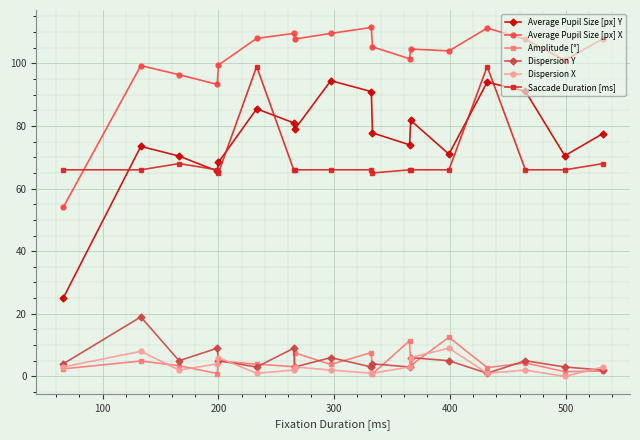

Which series has the widest spread of values?

Average Pupil Size [px] Y